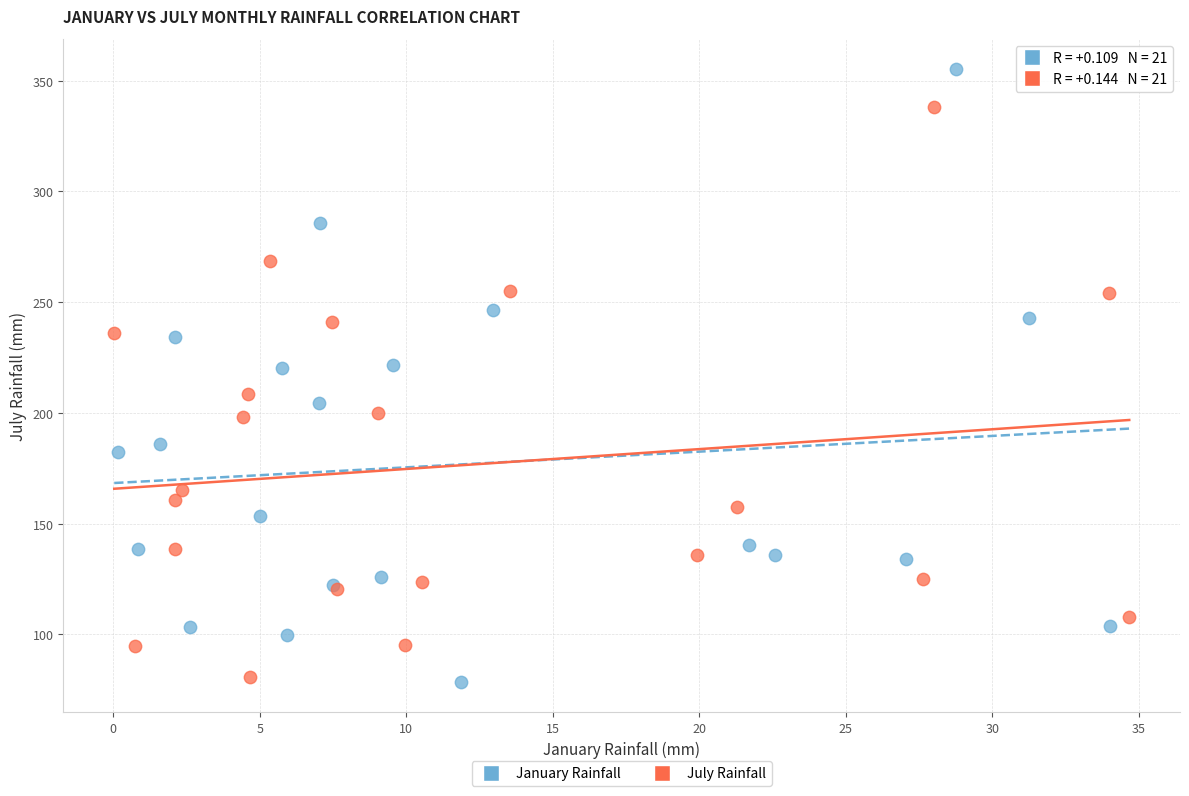

Which series reaches the maximum Y coordinate?

January Rainfall